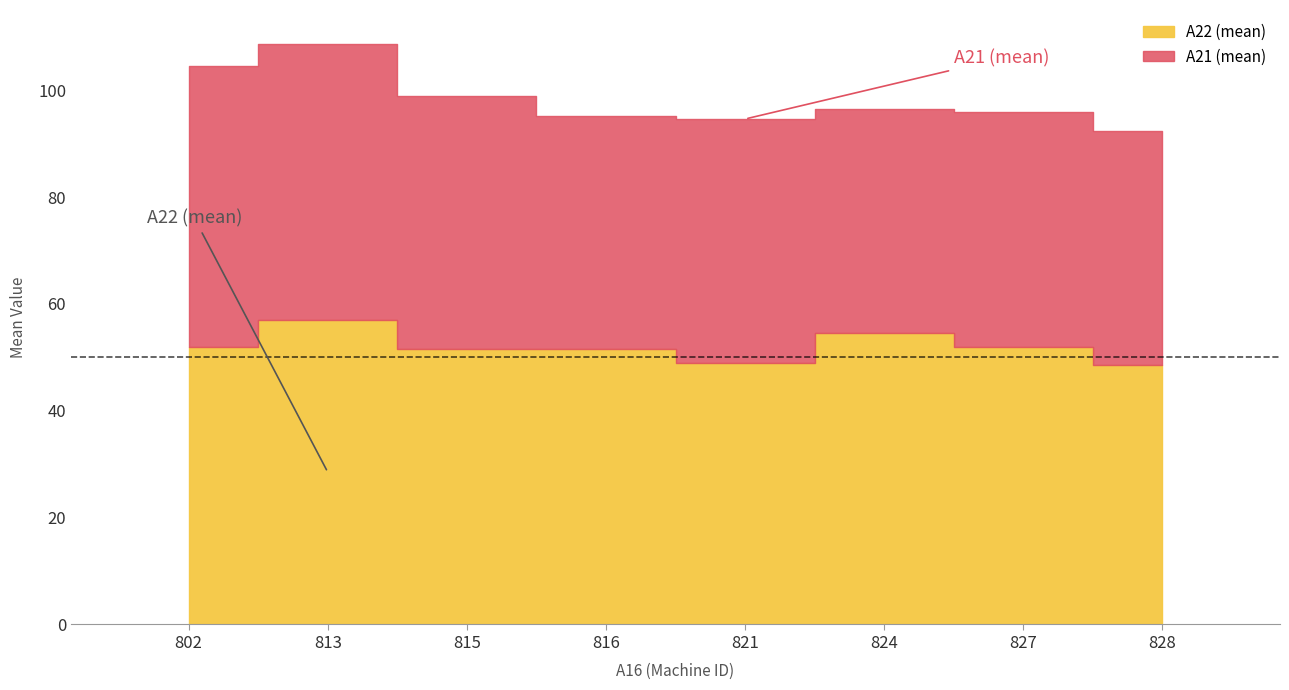

What is the minimum value for A21 (mean)?

42.0